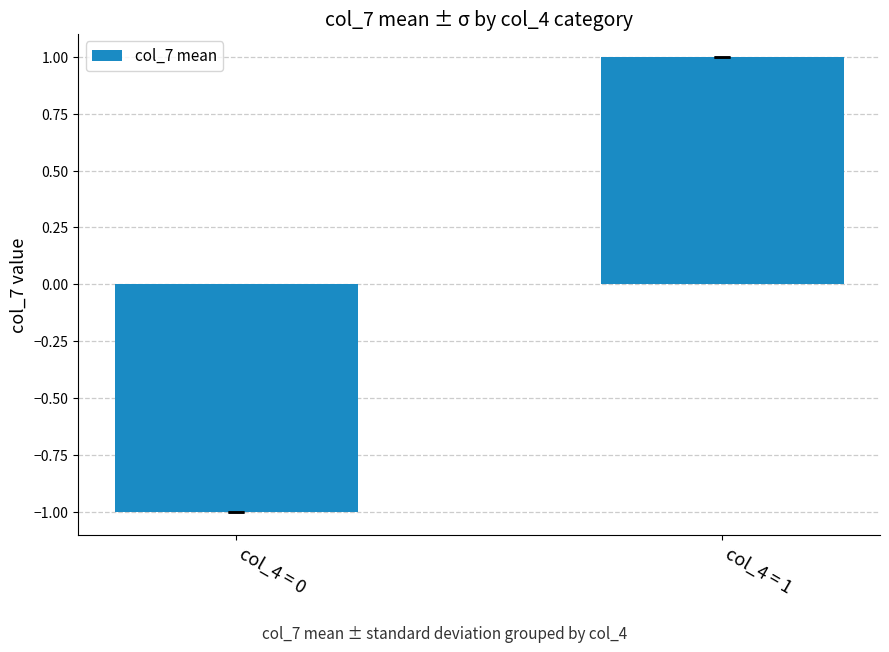

Rank the categories by value from highest to lowest.

col_4 = 1, col_4 = 0